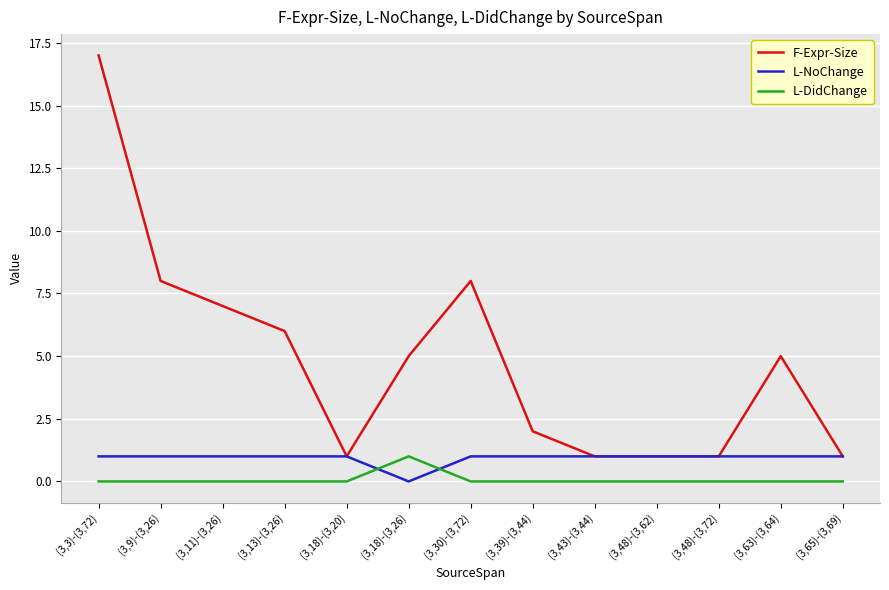

True or false: L-NoChange has a value of 1 at (3,48)-(3,72).

True